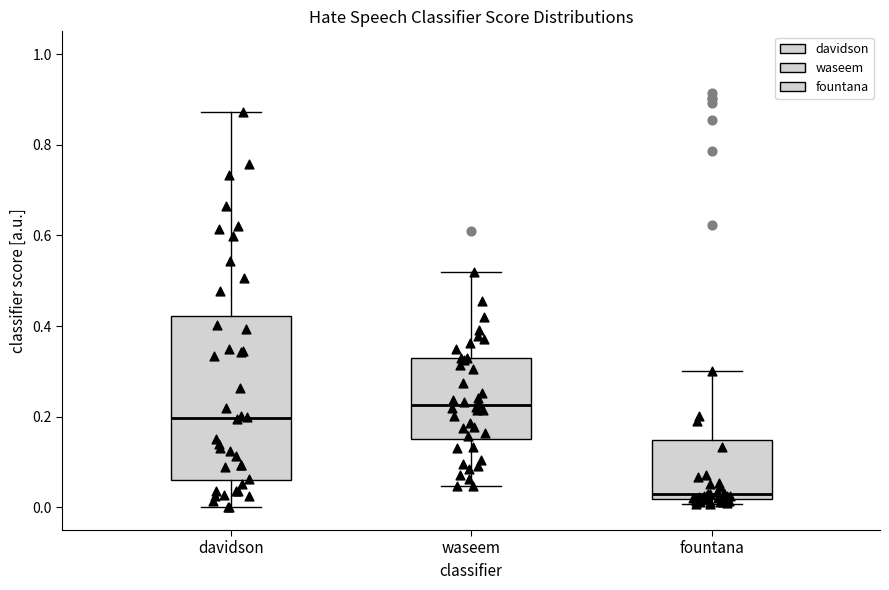

Which box has the highest median line?

waseem